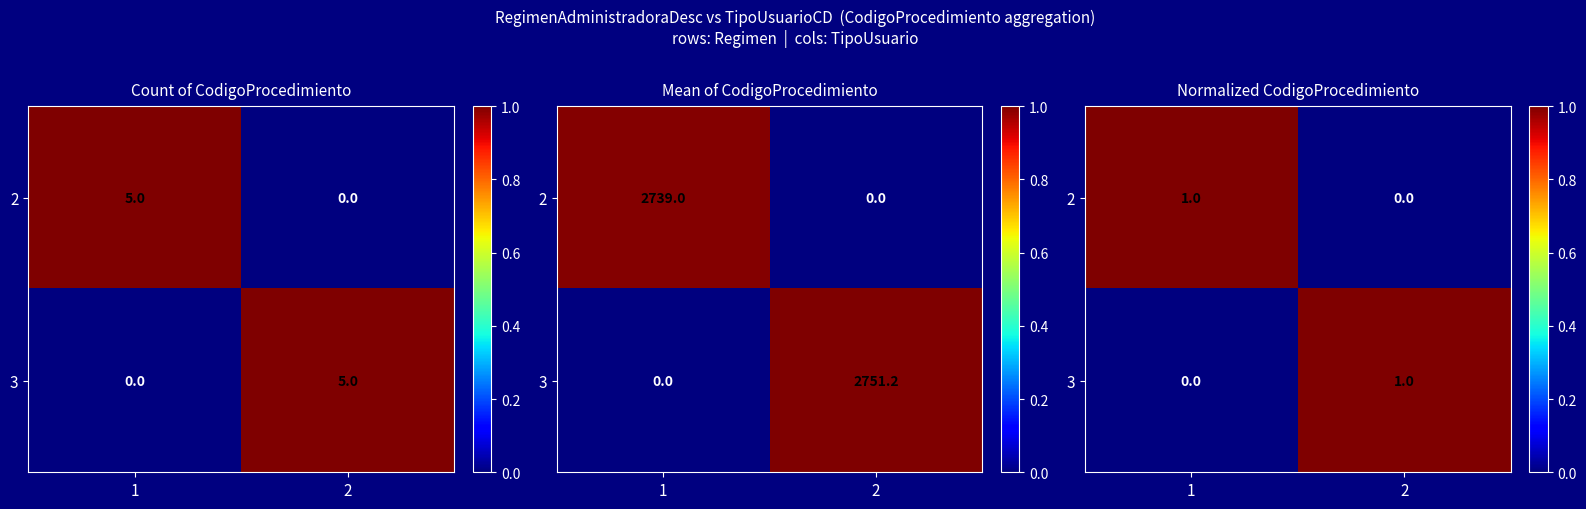

Rank the categories by 2 value from lowest to highest.

2, 1